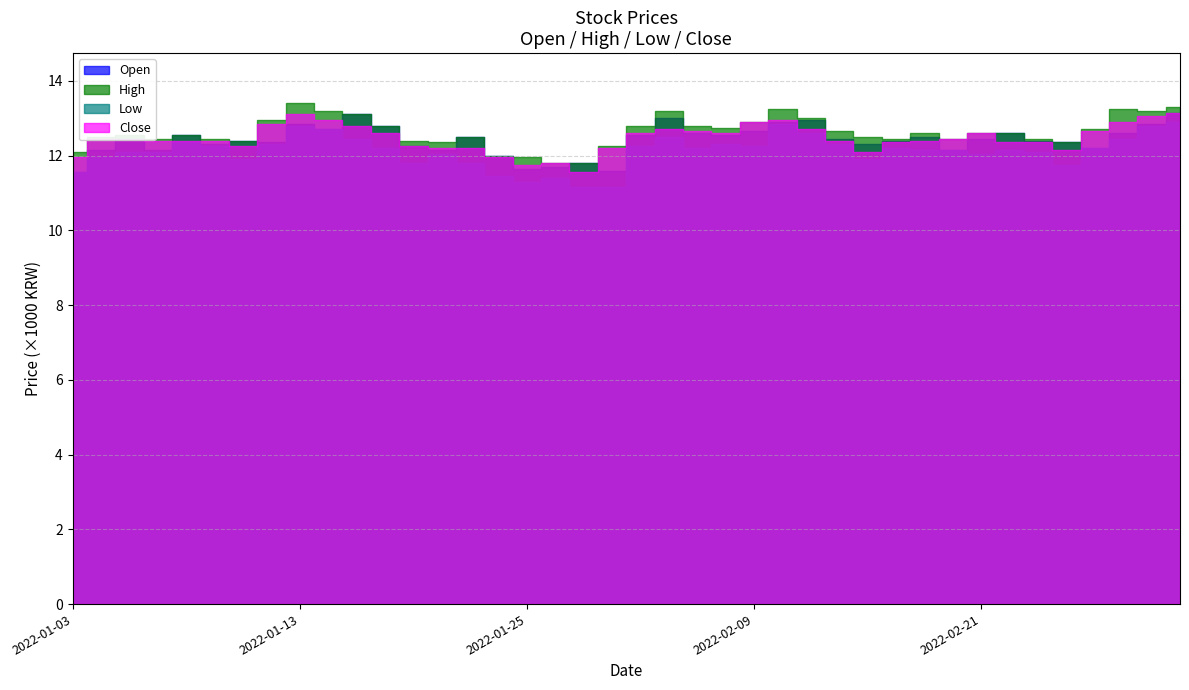

True or false: Low and Open cross at least once.

False